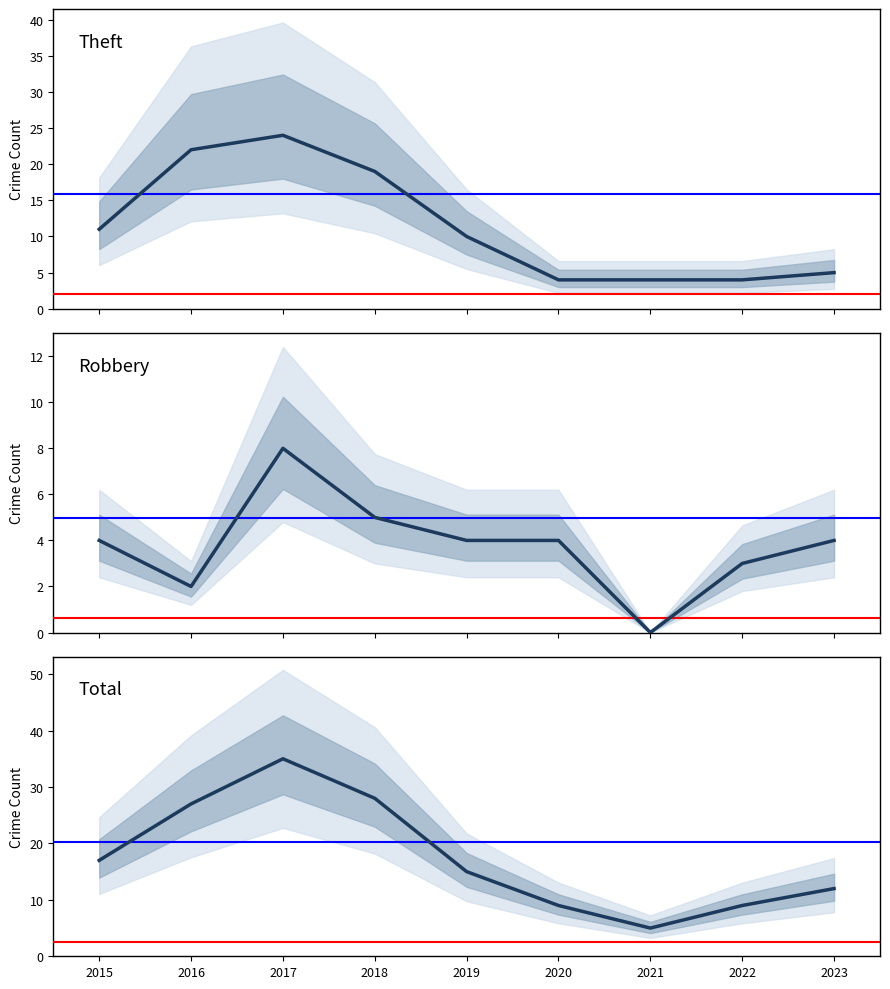

True or false: Robbery and Theft intersect in this chart.

False